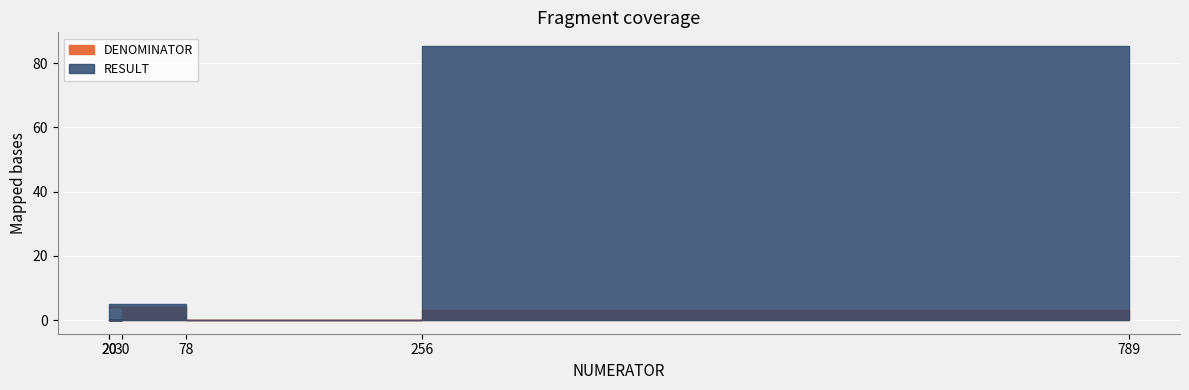

How many DENOMINATOR values are between 0 and 4?

6